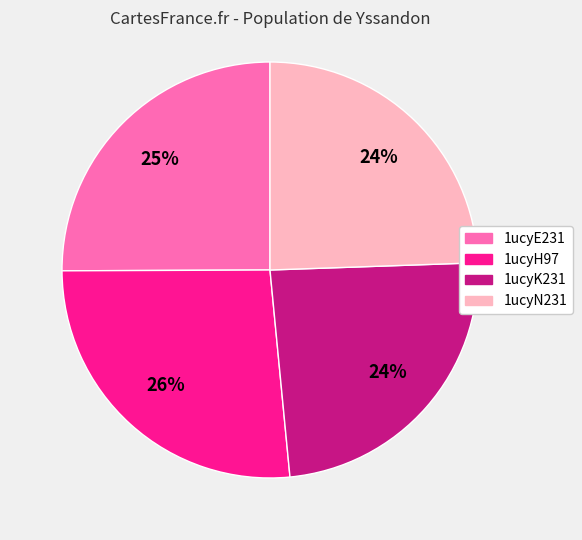

How many segments does this pie chart have?

4